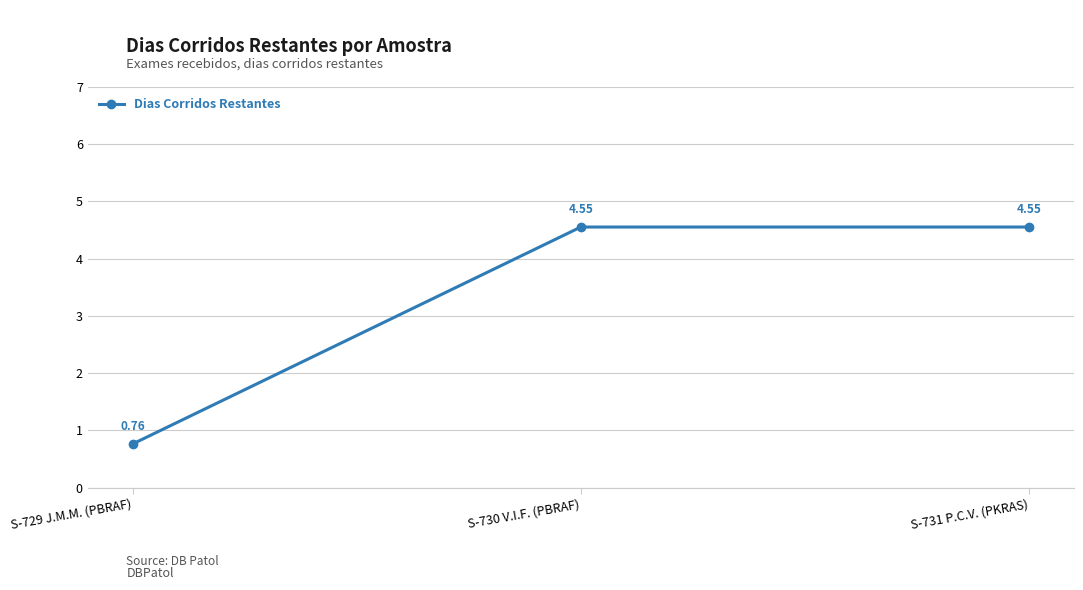

Count the values in the range 0 to 4.

1